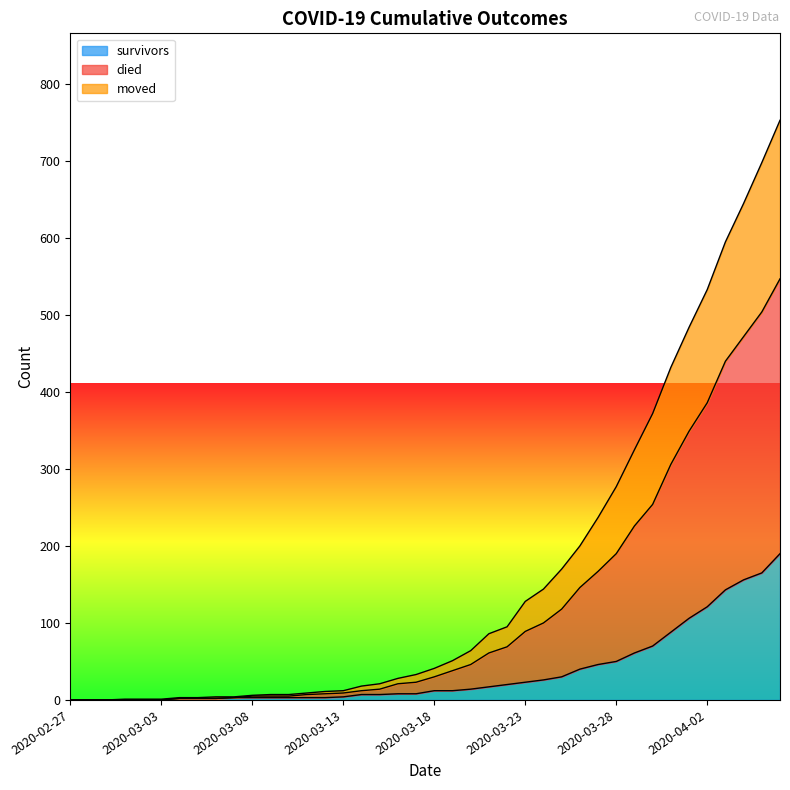

What is the difference between the highest and lowest values at 2020-04-02?

412